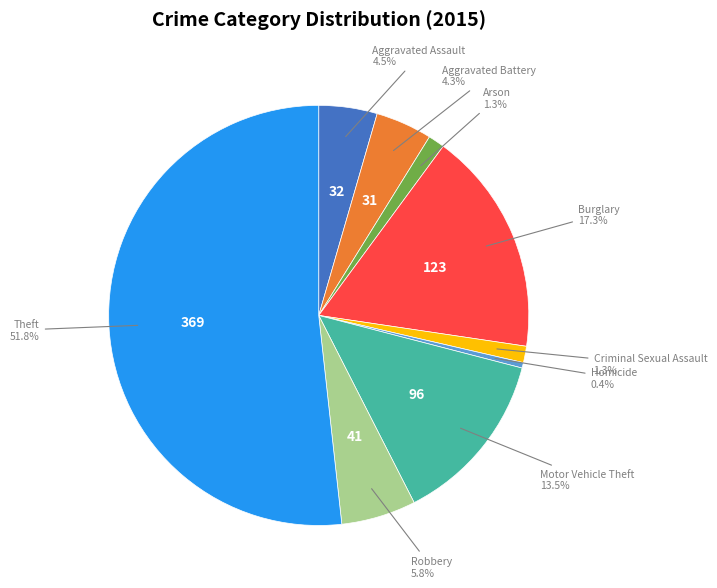

How many segments does this pie chart have?

9